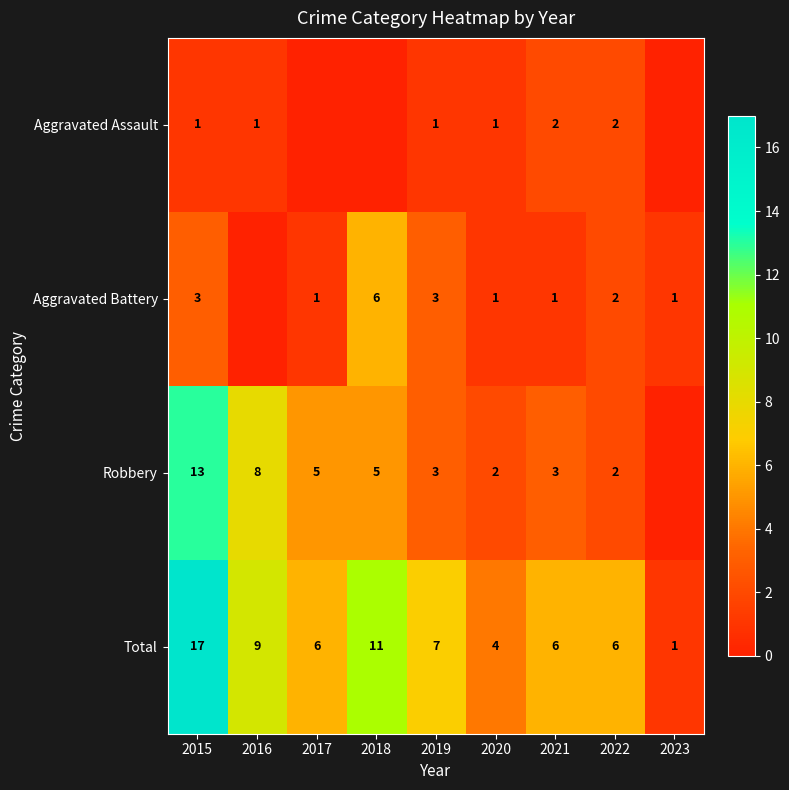

Rank the series by their average value, from highest to lowest.

Total, Robbery, Aggravated Battery, Aggravated Assault